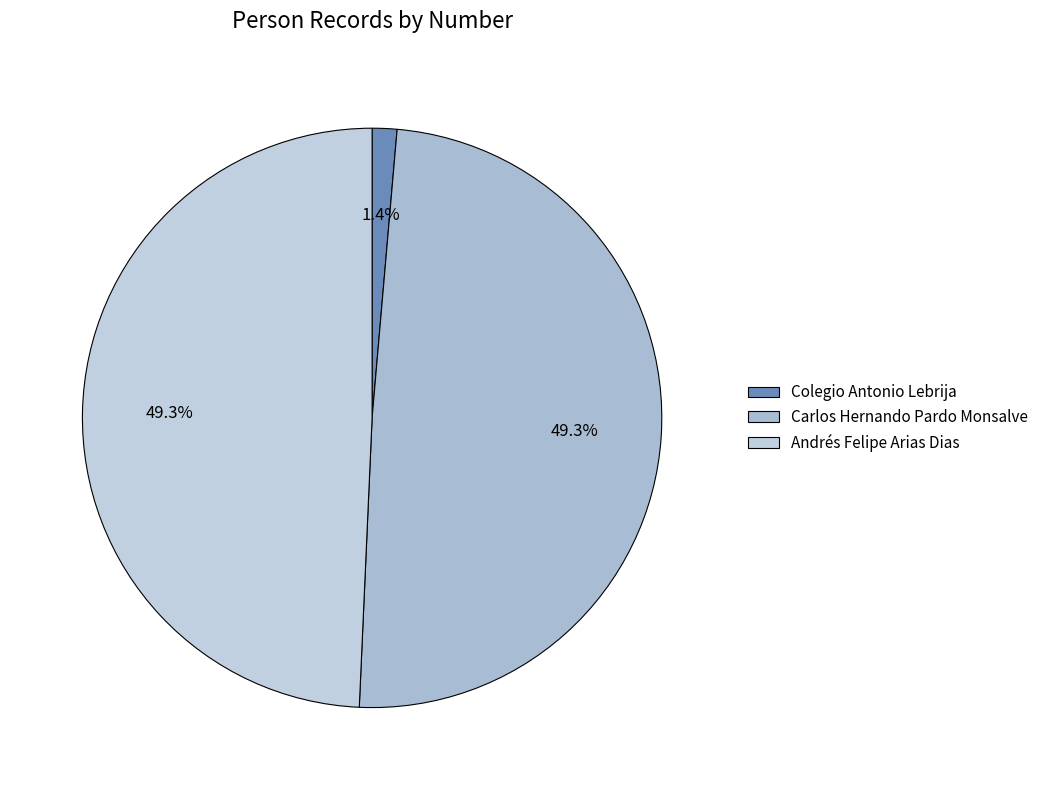

Does Andrés Felipe Arias Dias represent more than half of the total?

No